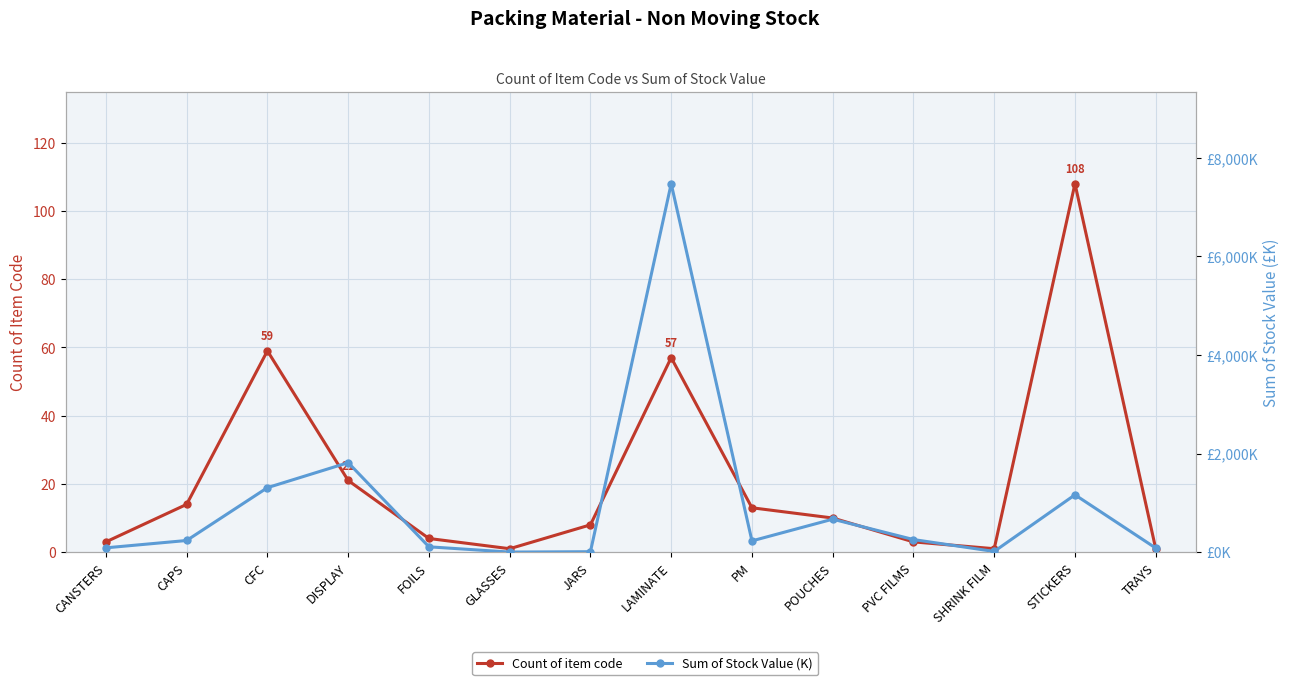

The value of Sum of Stock Value (K) at STICKERS is 696.3. True or false?

False